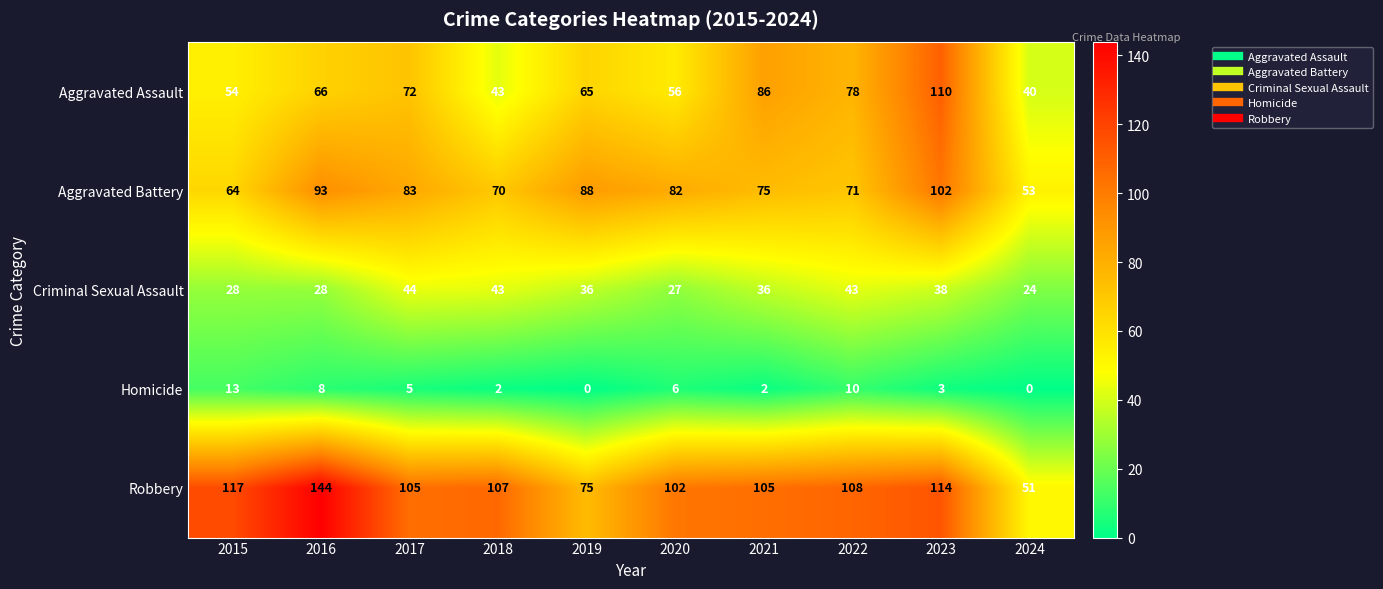

Which series has the largest range (max minus min)?

Robbery